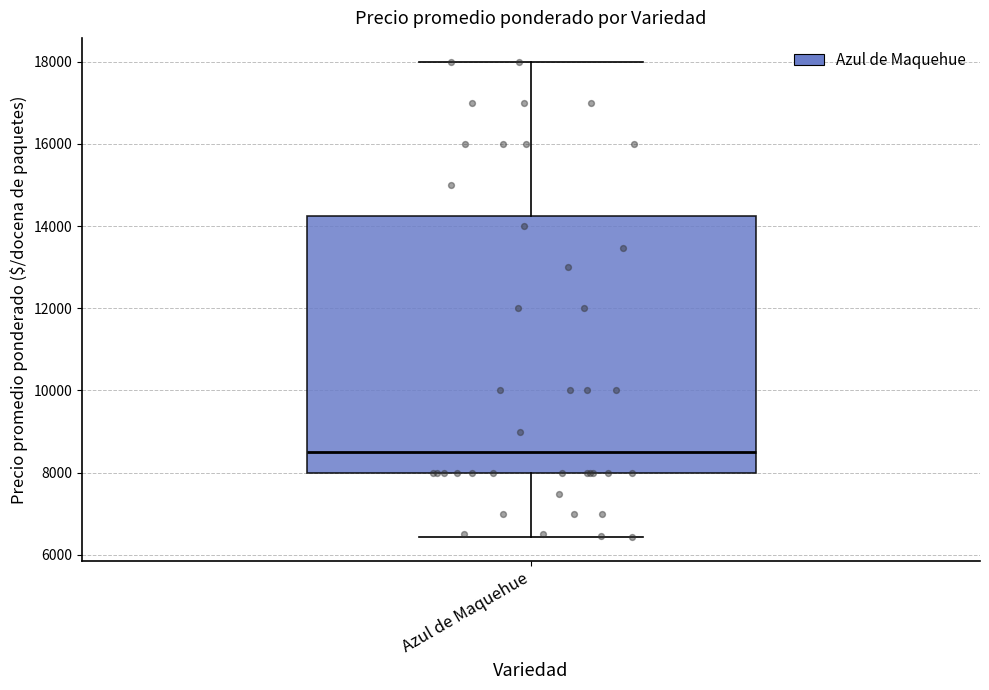

Read this box plot against the y-axis: the position of the median line, the range covered by the box, and the ends of both whiskers. The values are not printed on the chart, so give them approximately, as read against the axis.

median 8600, box 8000 to 14200, whiskers 6400 to 18000